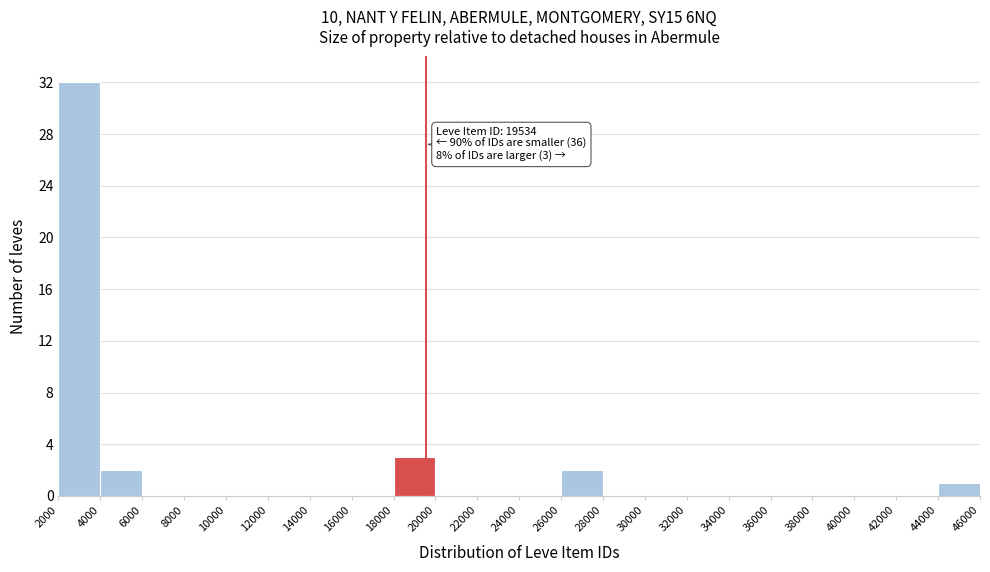

Over which range of the x-axis is the bar tallest?

2000 to 4000